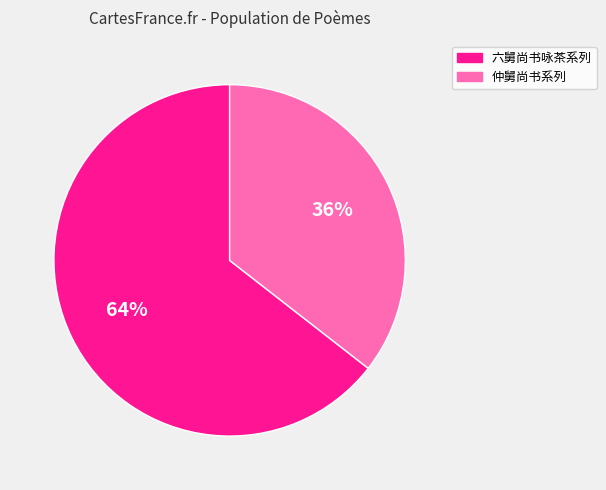

To the nearest percent, what is the average slice percentage?

50%